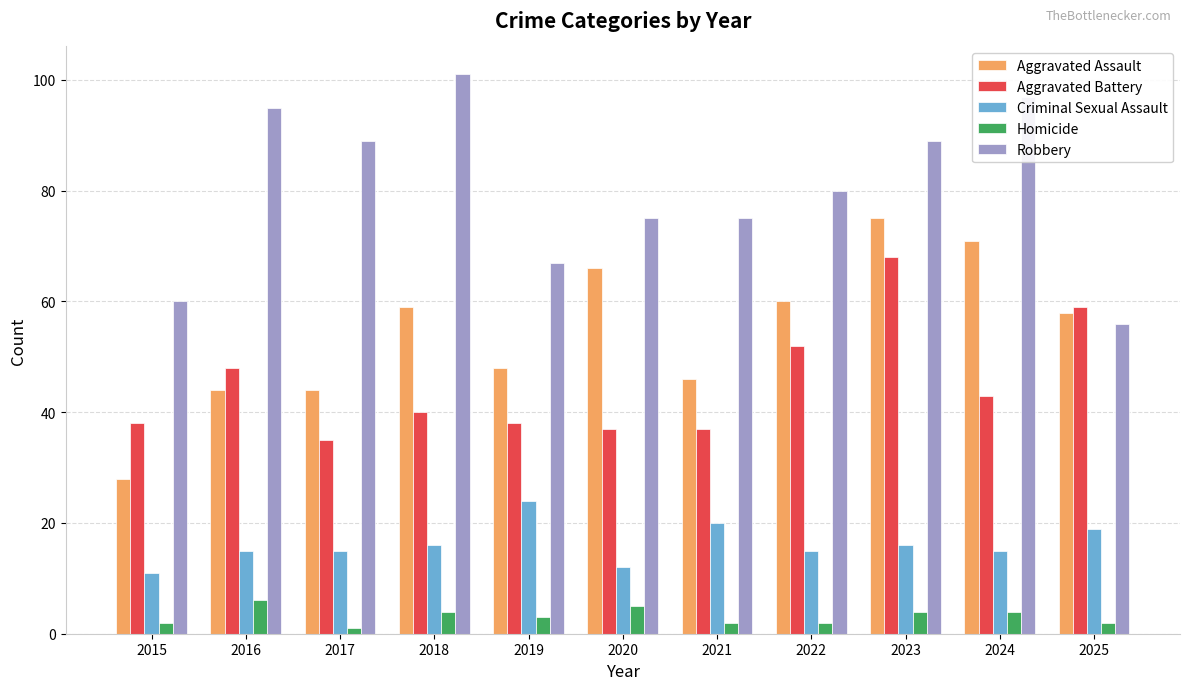

What is the difference between the Aggravated Battery values at 2017 and 2022?

17